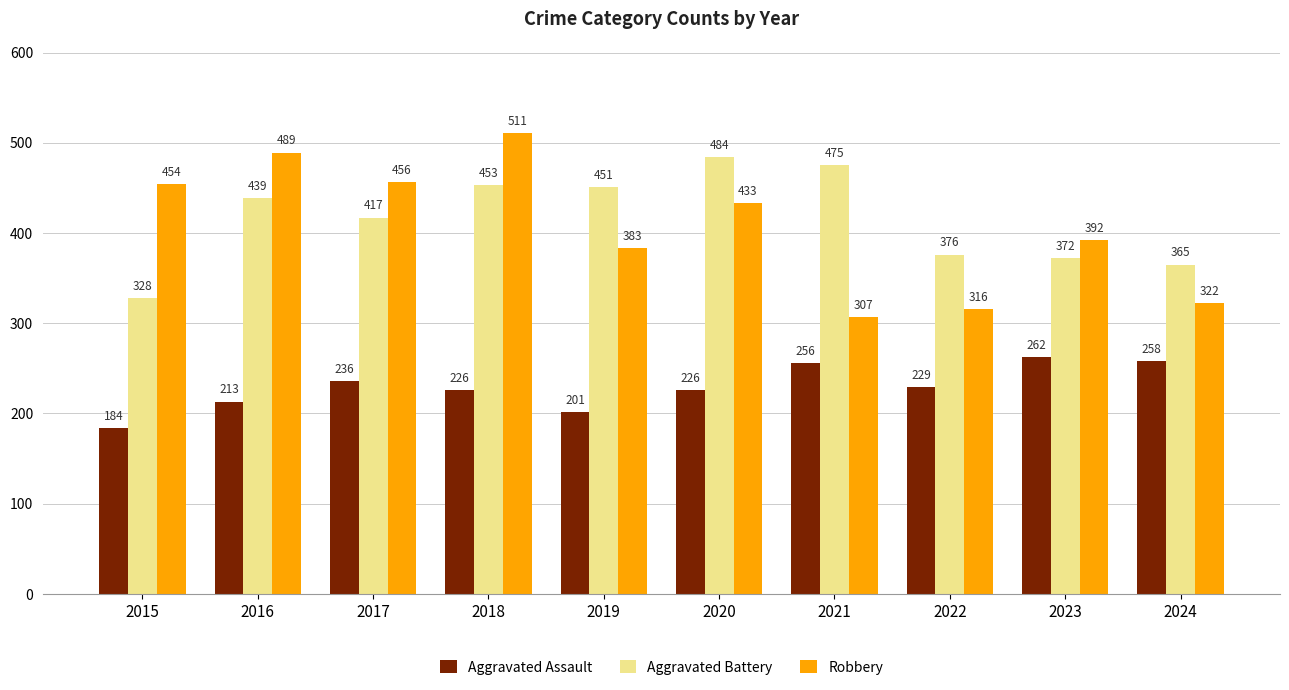

What is the difference between the Robbery values at 2022 and 2021?

9